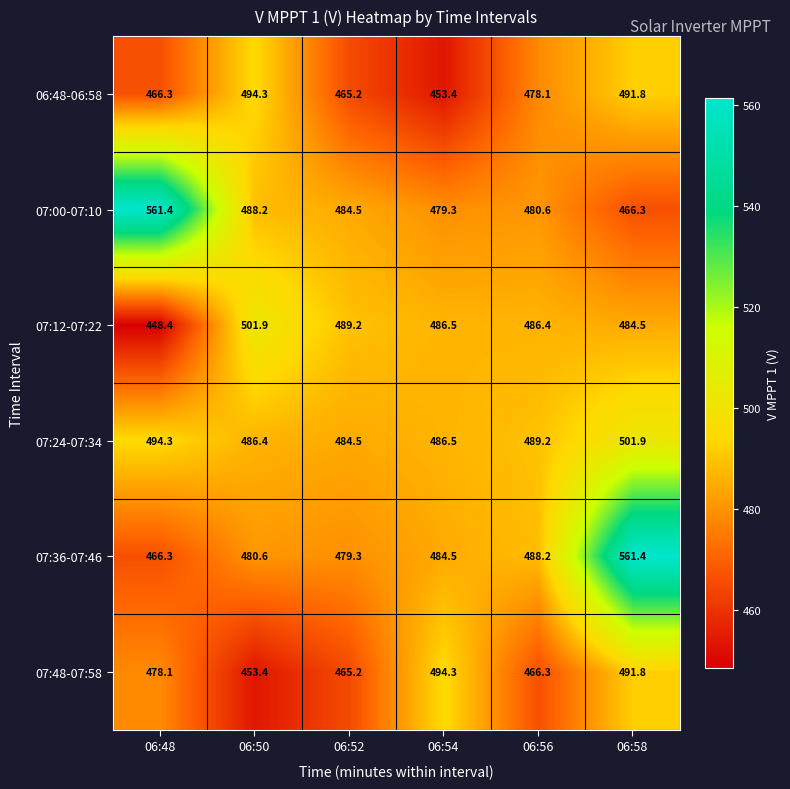

Rank the categories by 07:00-07:10 value from lowest to highest.

06:58, 06:54, 06:56, 06:52, 06:50, 06:48